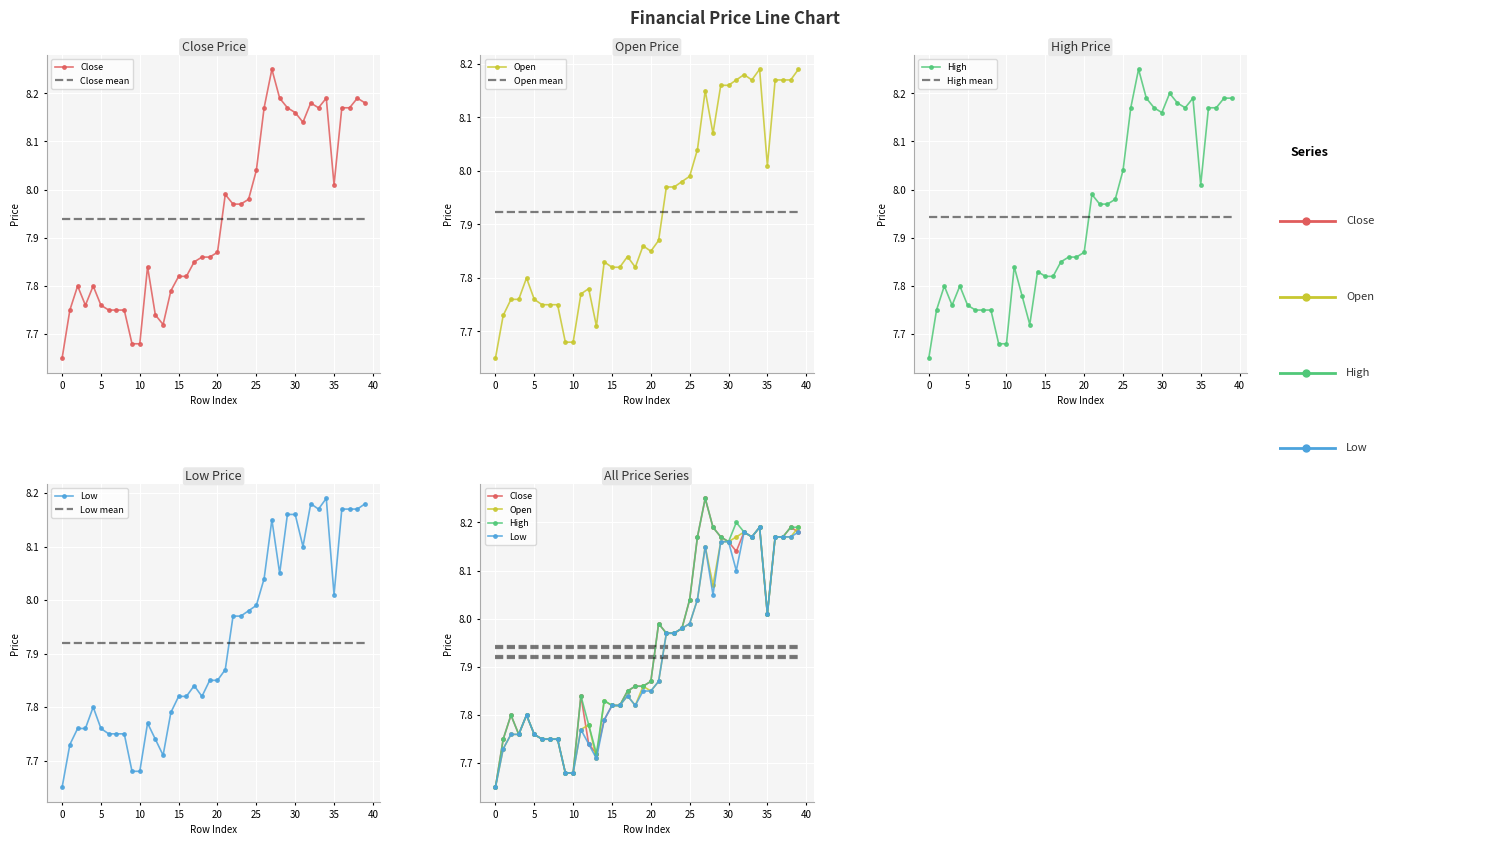

True or false: low and high cross at least once.

False